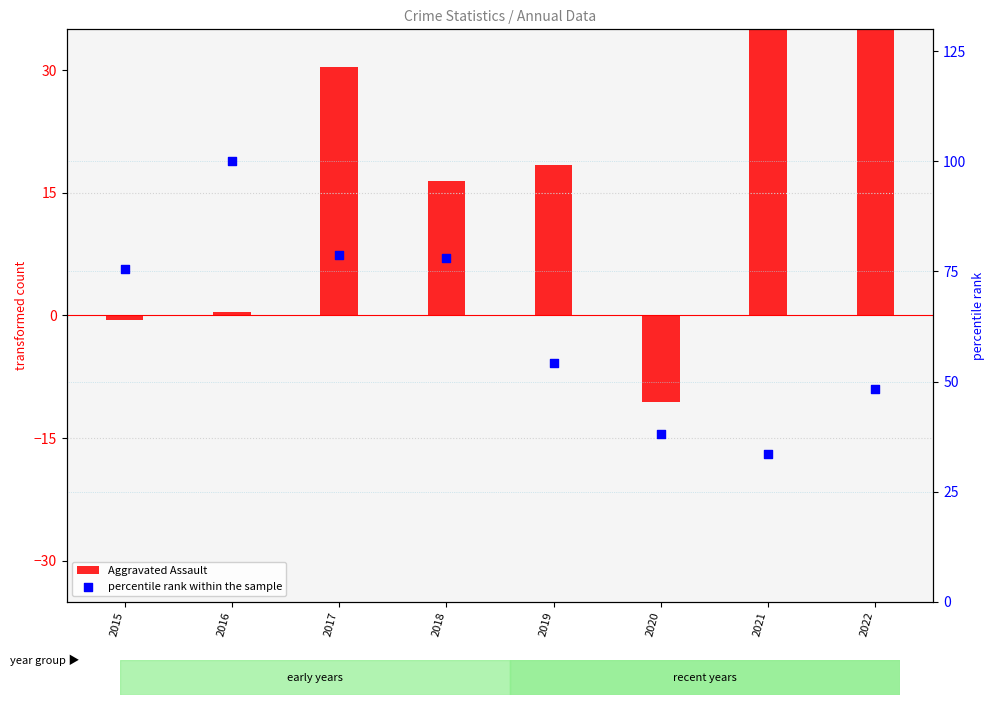

Which series reaches the maximum Y coordinate?

percentile rank within the sample